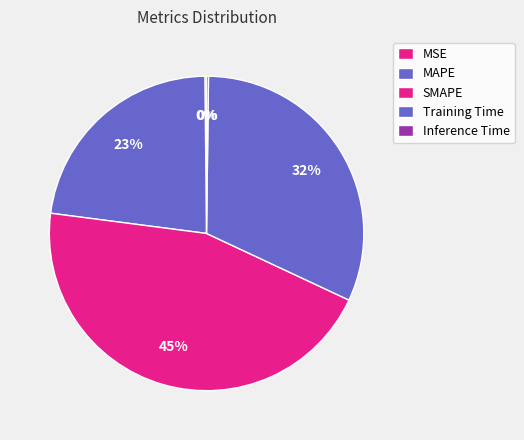

Is the sum of MAPE and Inference Time greater than half?

No